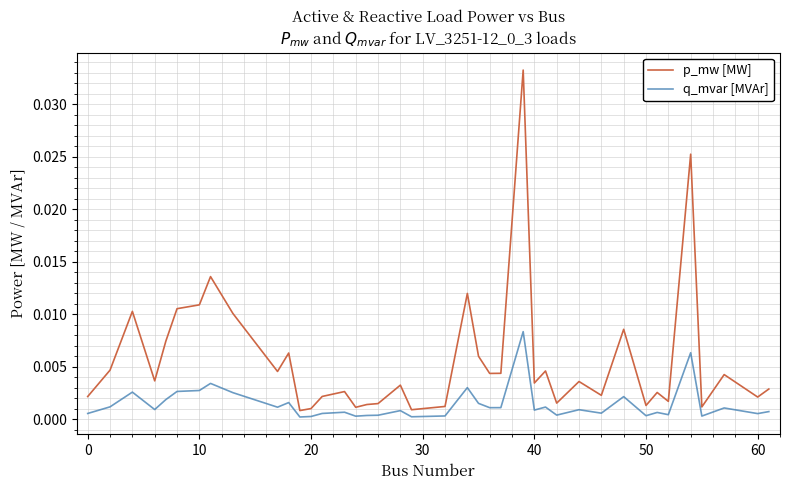

List the series in order of their peak value, highest first.

p_mw [MW], q_mvar [MVAr]